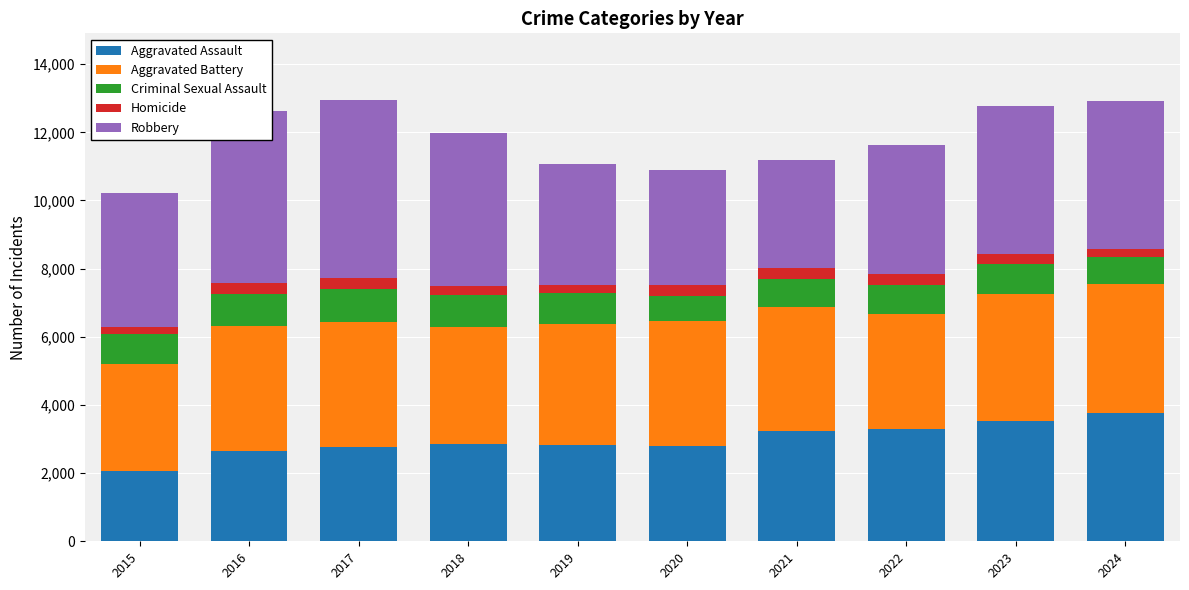

Does the chart contain stacked bars?

Yes